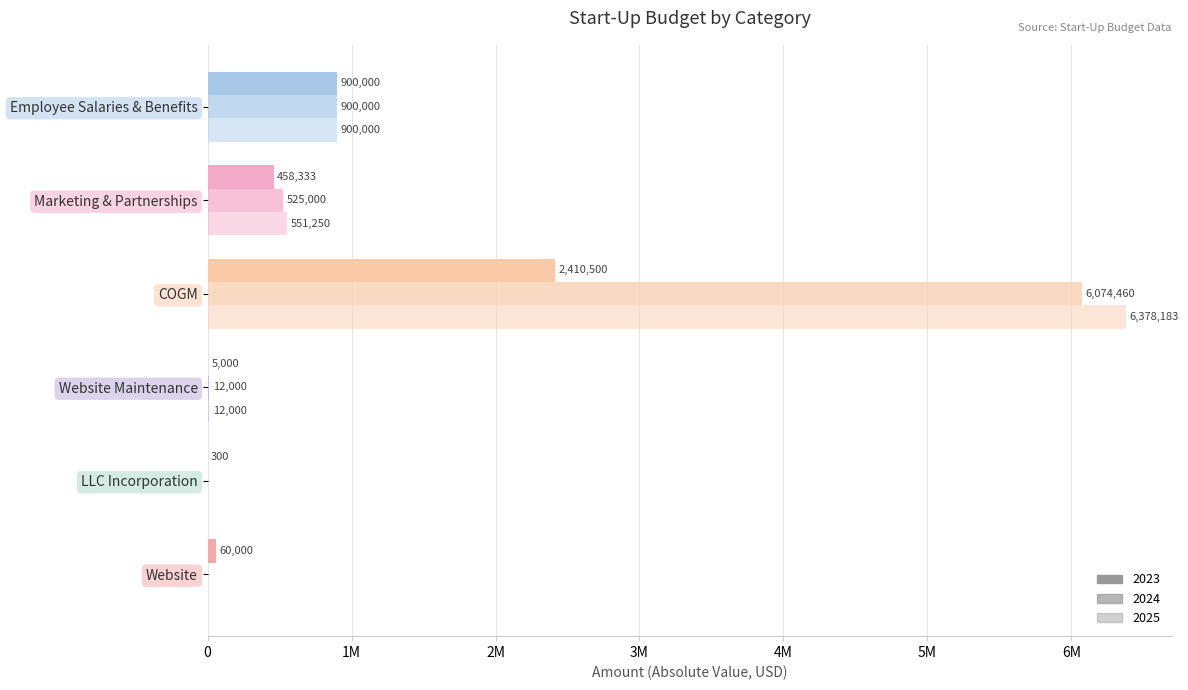

Which label corresponds to the smallest value in the chart?

Website